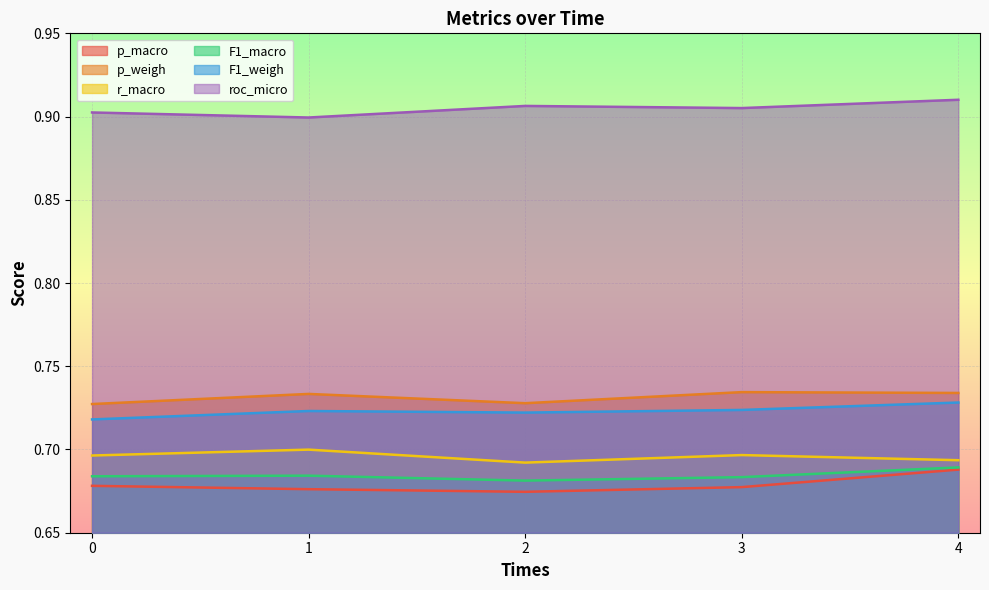

In roc_micro, how many points are higher than both neighbors (excluding endpoints)?

1